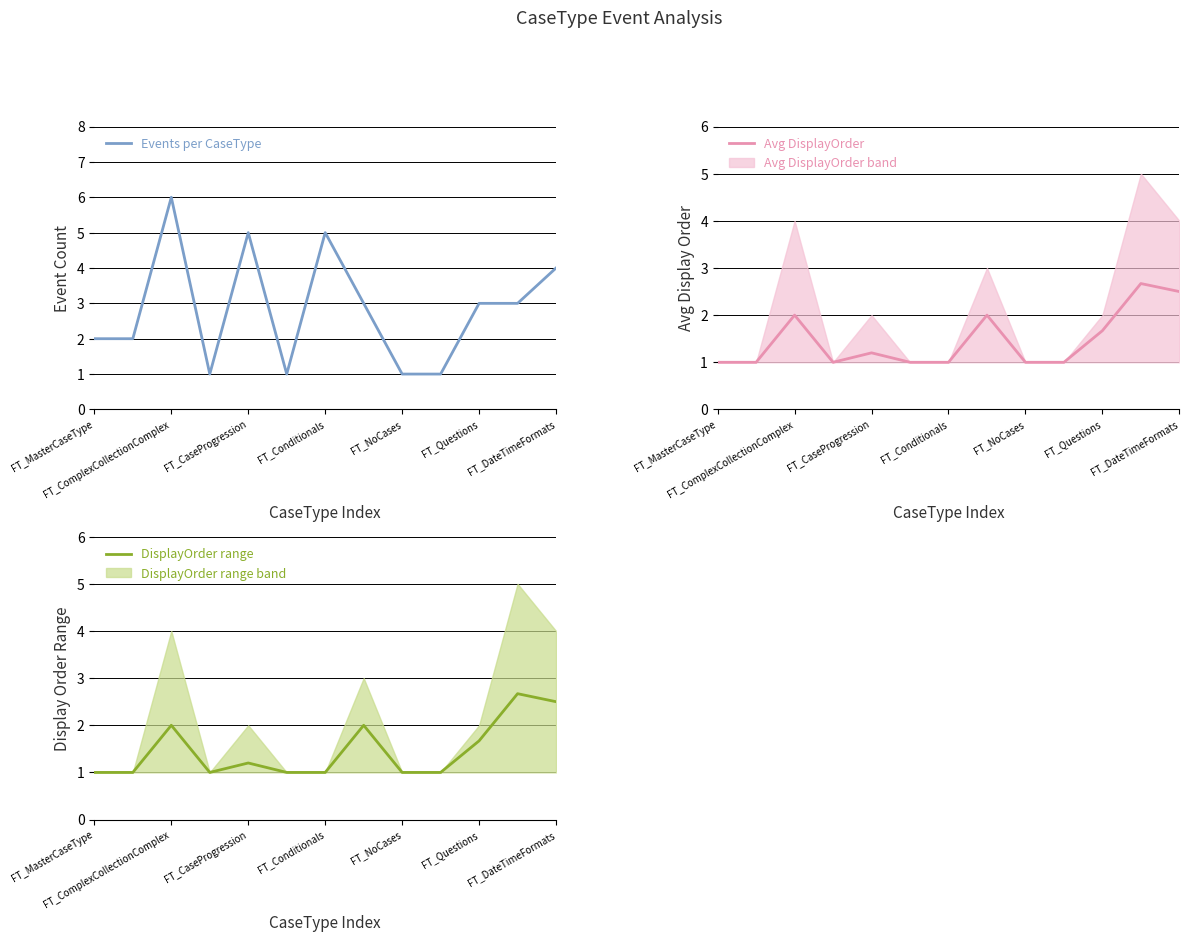

Count the number of categories in the chart.

13